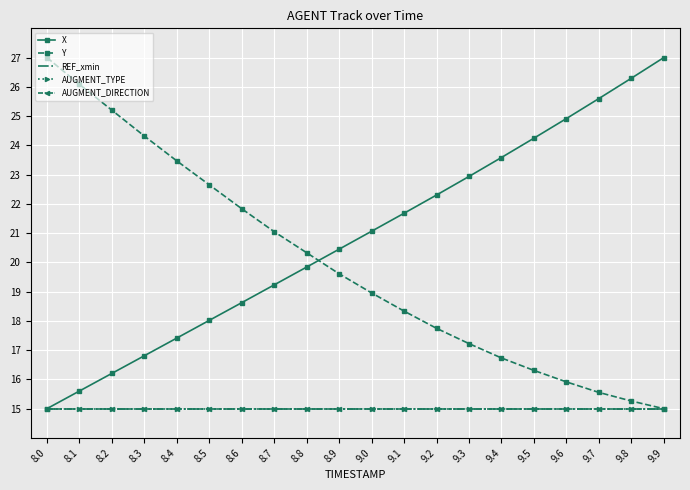

Between 8.0 and 8.4, which is larger?

8.4